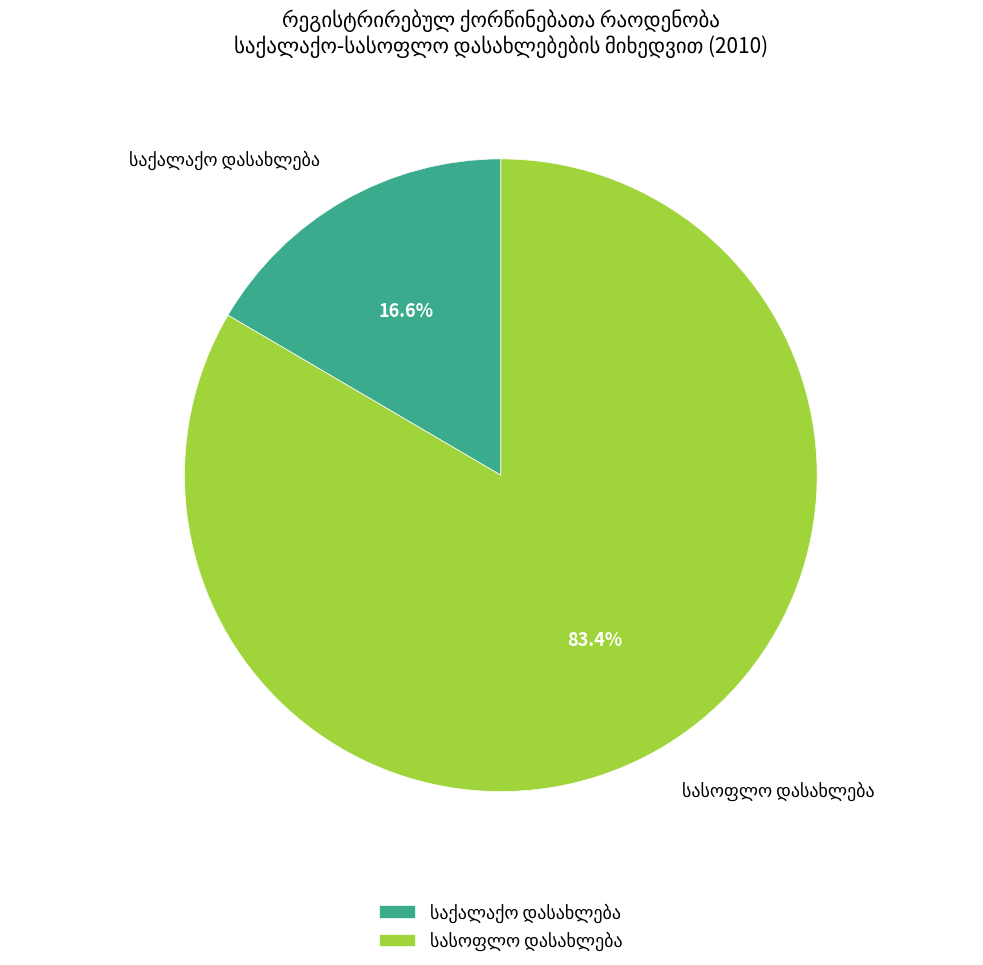

Is there a majority slice in this chart?

Yes